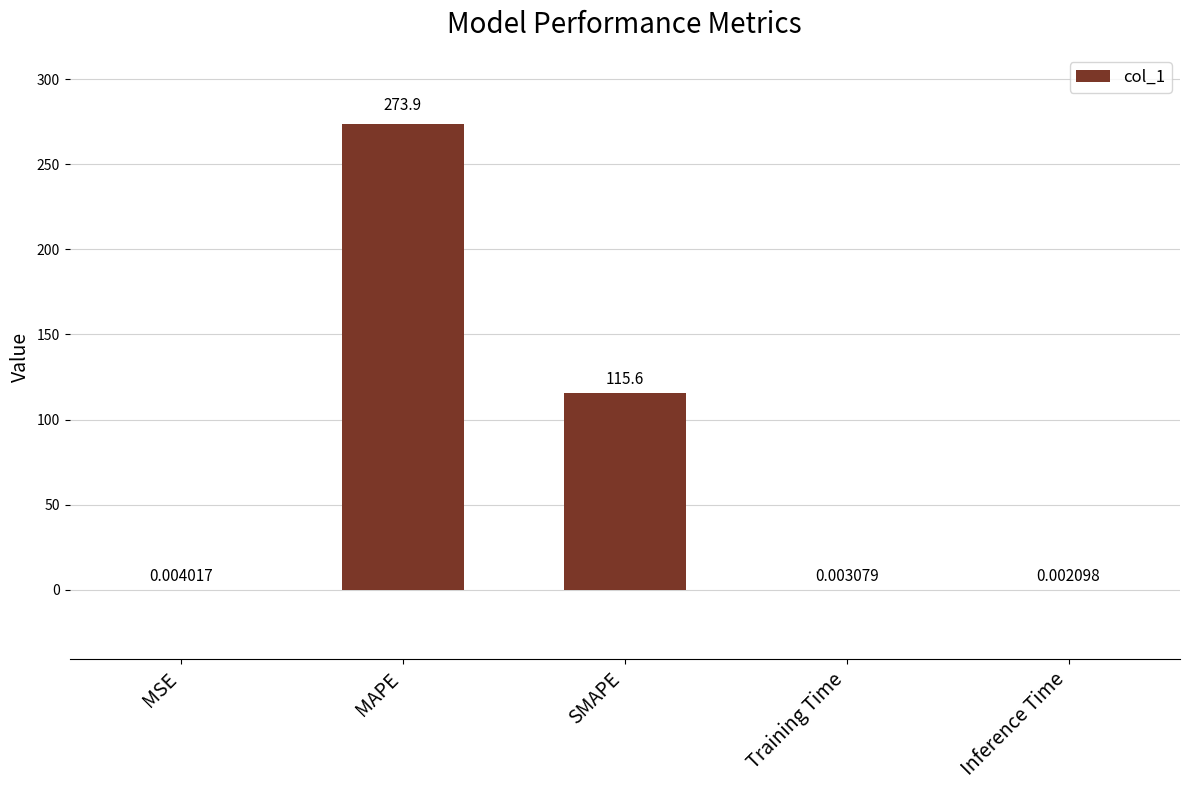

What is the change in value from MSE to MAPE?

+273.9